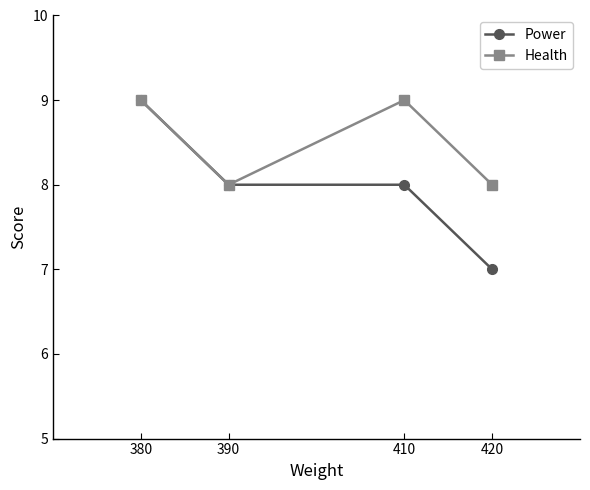

What is the spread (max minus min) of values at 410?

1